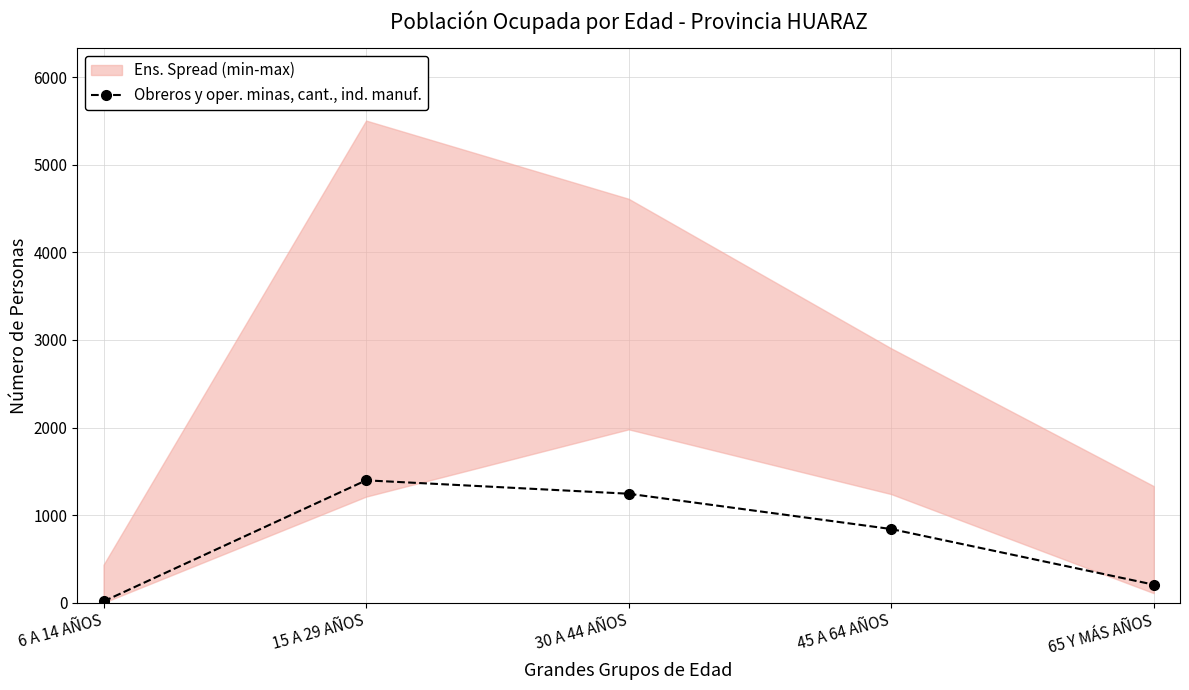

What is the difference between the maximum and minimum values?

1382